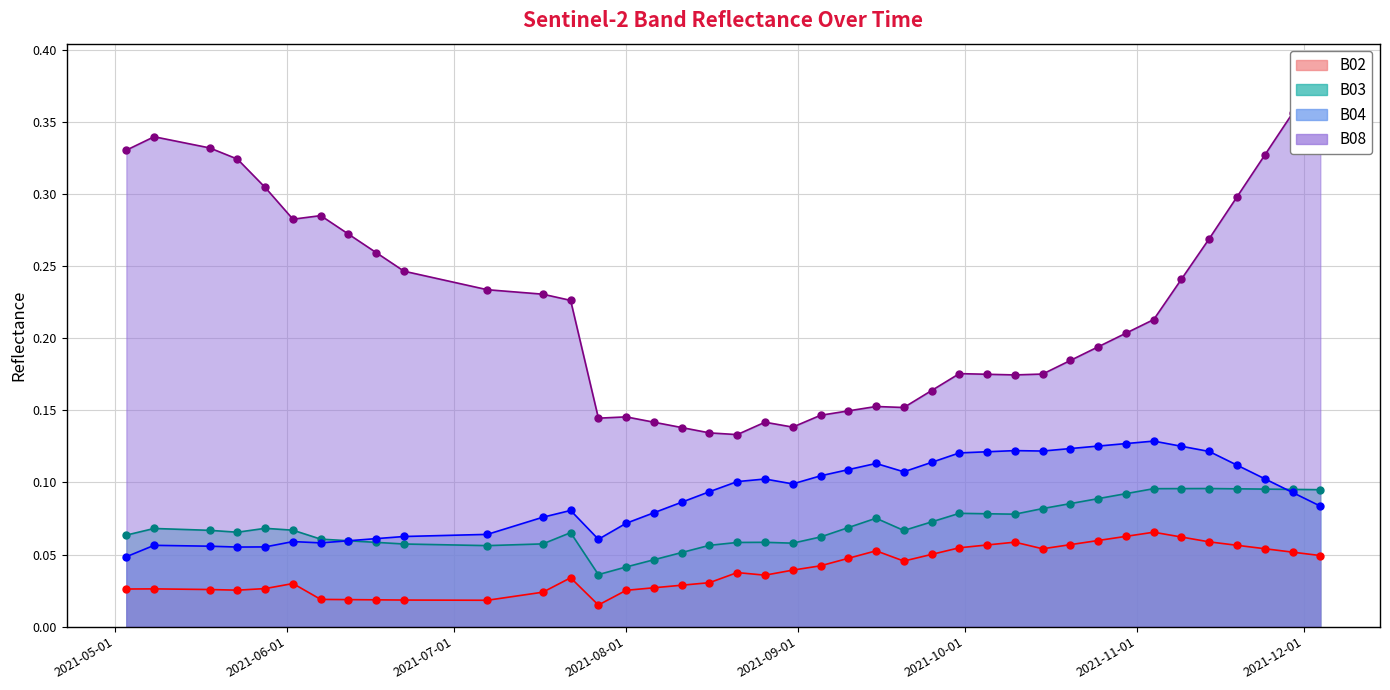

In B03, how many points are lower than both neighbors (excluding endpoints)?

6